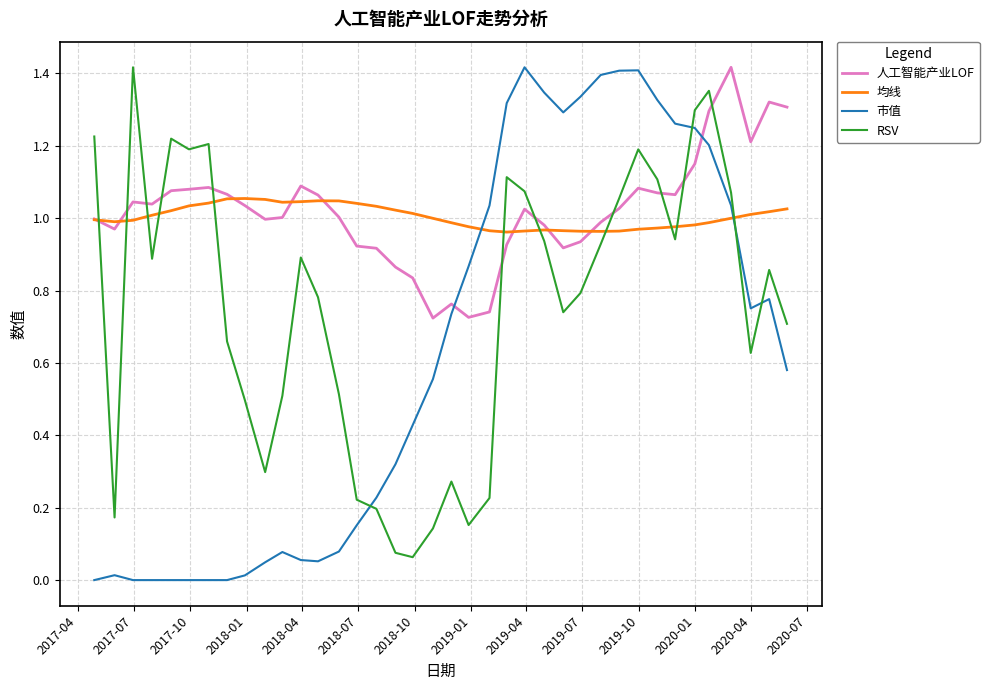

Which series has the widest spread of values?

市值